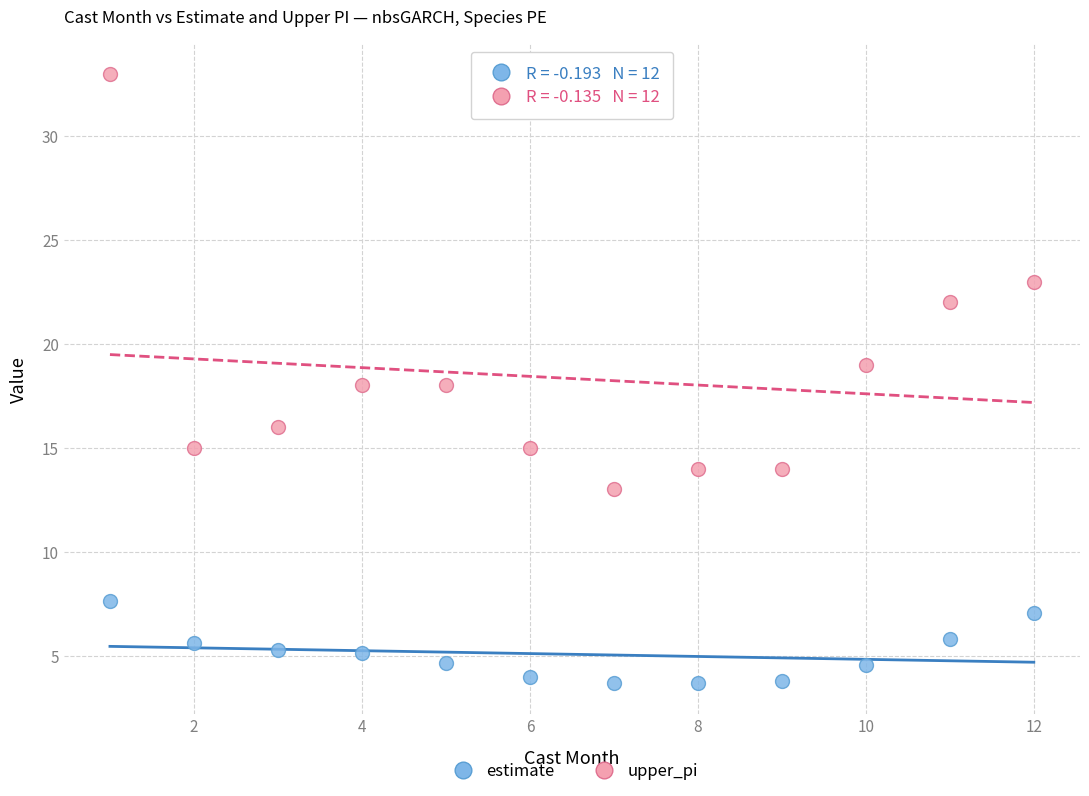

Across all data points, what is the range of Y values (max minus min)?

29.3